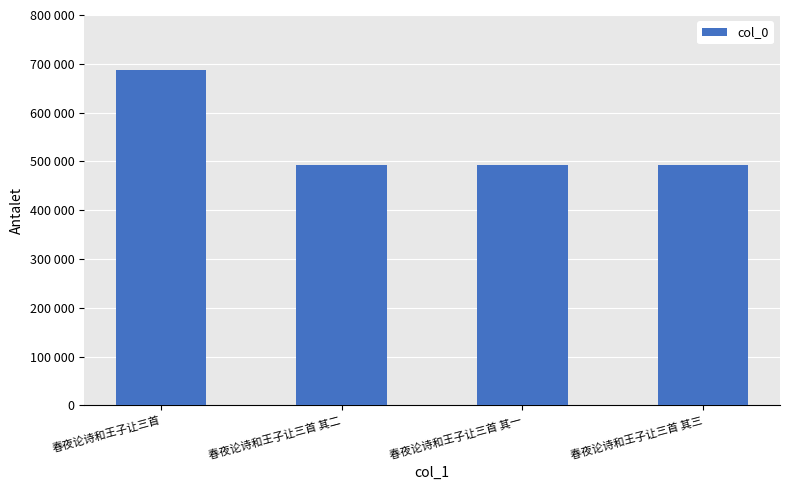

Does the chart contain any negative values?

No